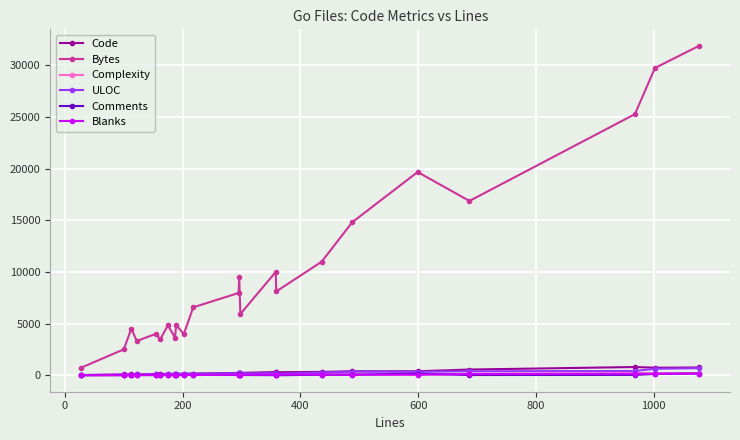

True or false: Code and Bytes intersect in this chart.

False